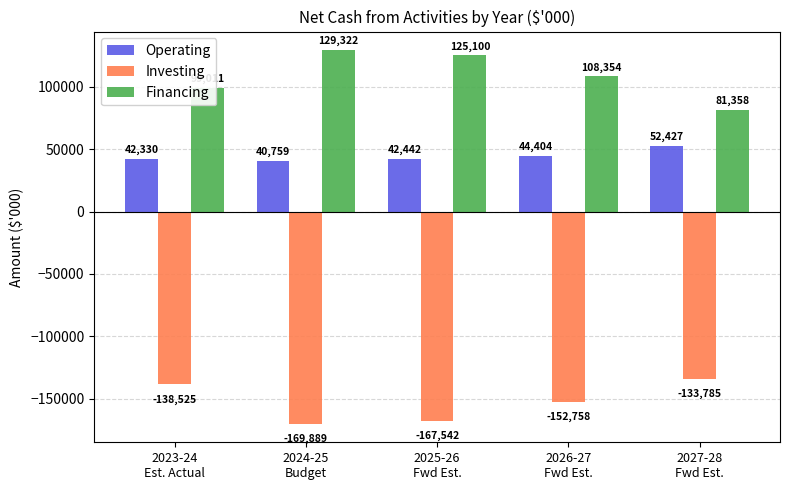

What position from the left is 2025-26
Fwd Est.?

3